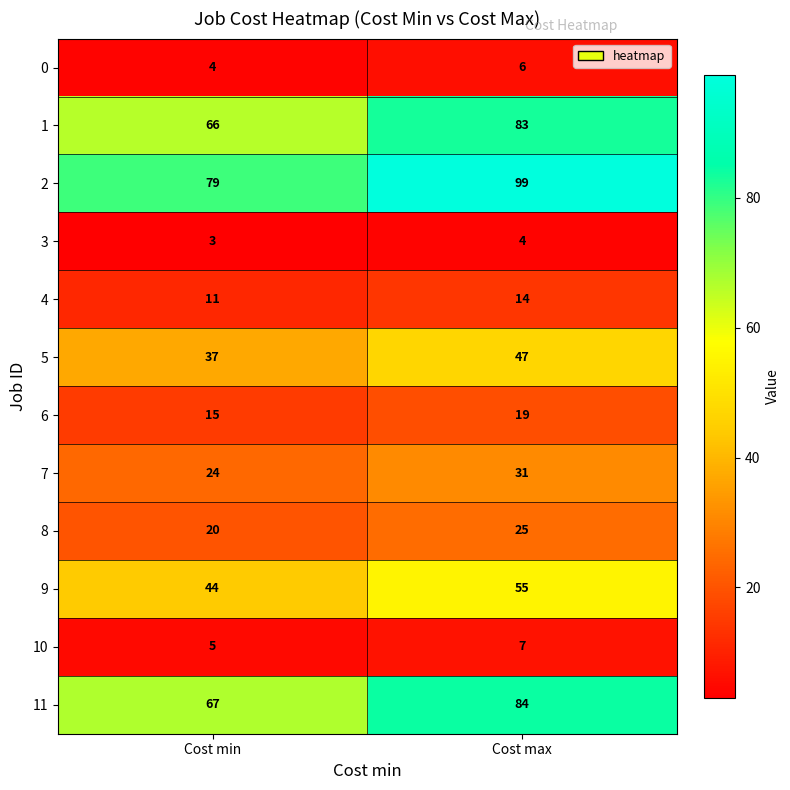

What is the total value across all series at Cost min?

375